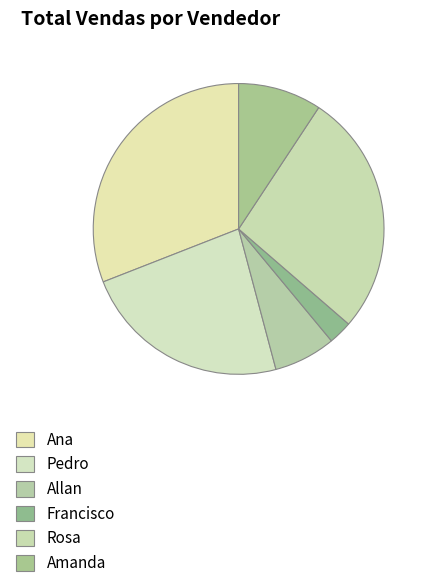

The Francisco slice represents 16% of the pie. True or false?

False